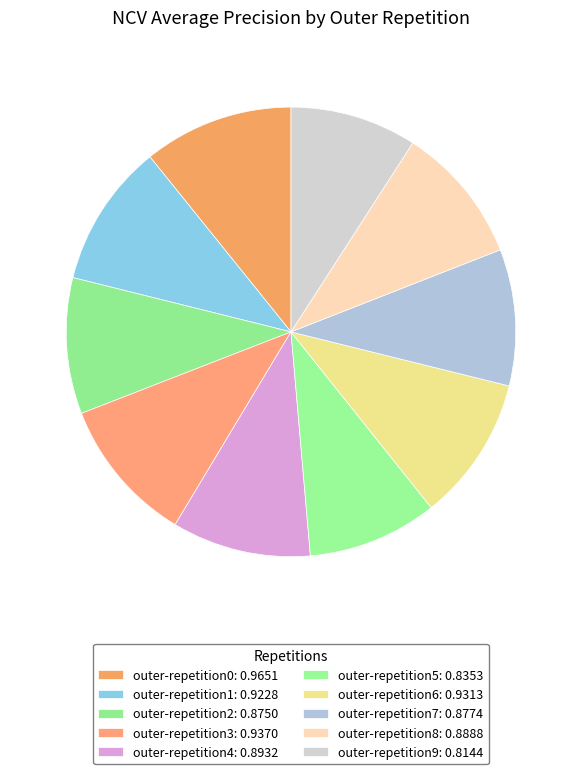

What is the change in value from outer-repetition3 to outer-repetition7?

-0.1